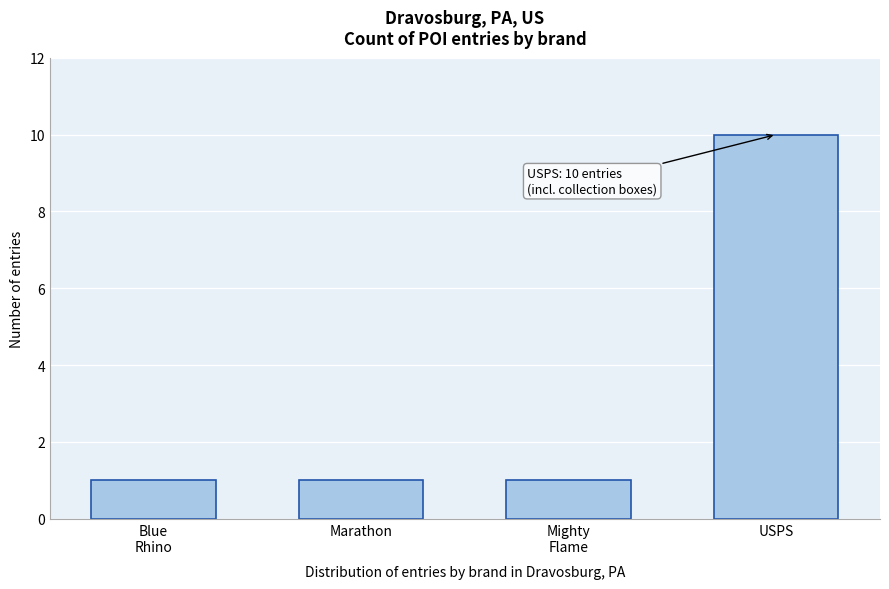

Reading right to left, list all the values displayed in this chart.

10	1	1	1